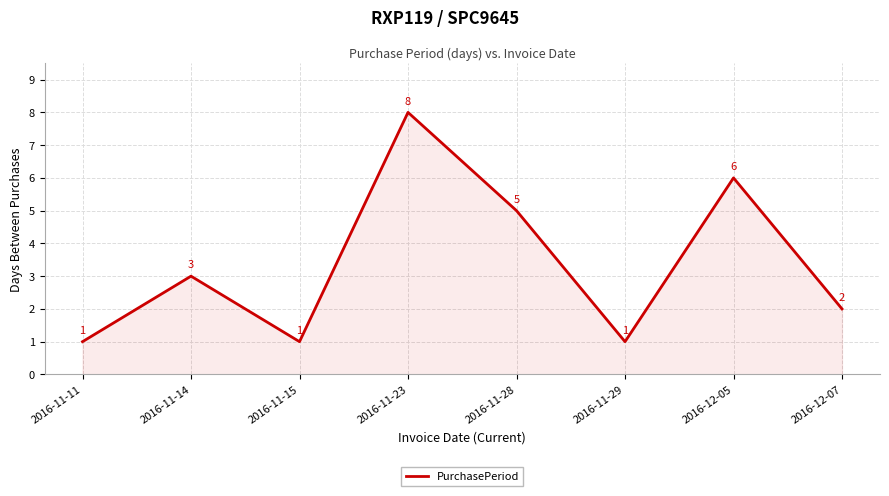

What is the change in value from 2016-11-14 to 2016-12-07?

-1